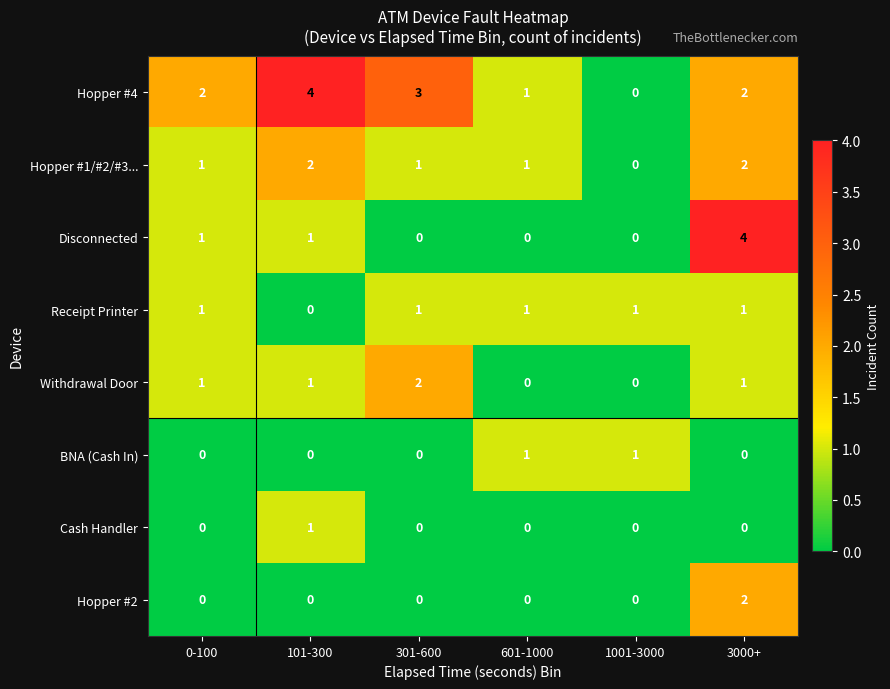

What is the maximum value shown in the chart?

4